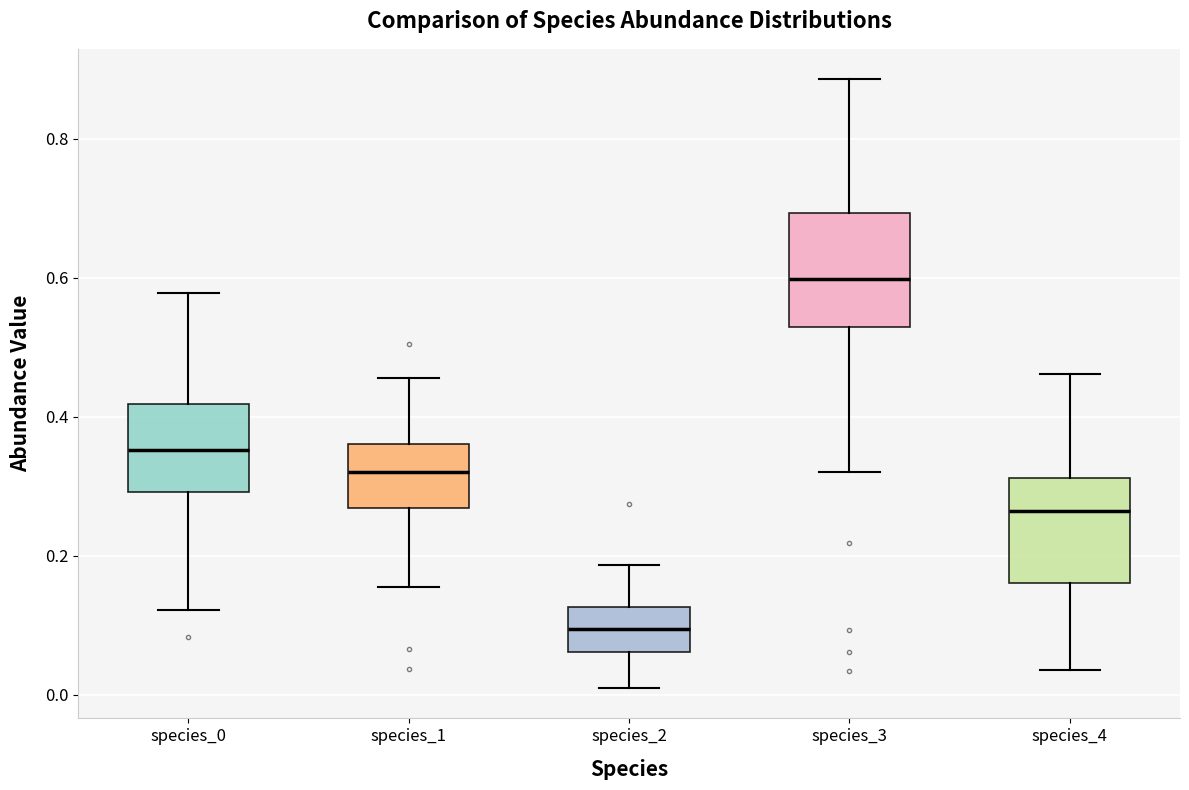

Reading left to right, transcribe this box plot: for each box, give where its median line is, the range the box spans, and where its two whiskers end, as read against the y-axis. The values are not printed on the chart, so give them approximately, as read against the axis.

species_0: median 0.36, box 0.30 to 0.42, whiskers 0.12 to 0.58
species_1: median 0.32, box 0.26 to 0.36, whiskers 0.16 to 0.46
species_2: median 0.10, box 0.06 to 0.12, whiskers 0.00 to 0.18
species_3: median 0.60, box 0.52 to 0.70, whiskers 0.32 to 0.88
species_4: median 0.26, box 0.16 to 0.32, whiskers 0.04 to 0.46